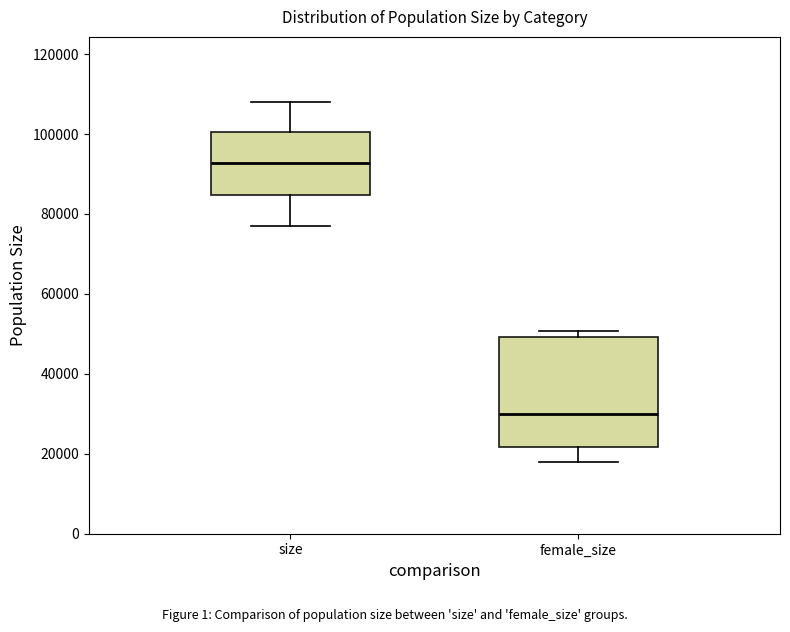

Where does the median line of the box for size sit on the y-axis? The values are not printed on the chart, so give them approximately, as read against the axis.

92000